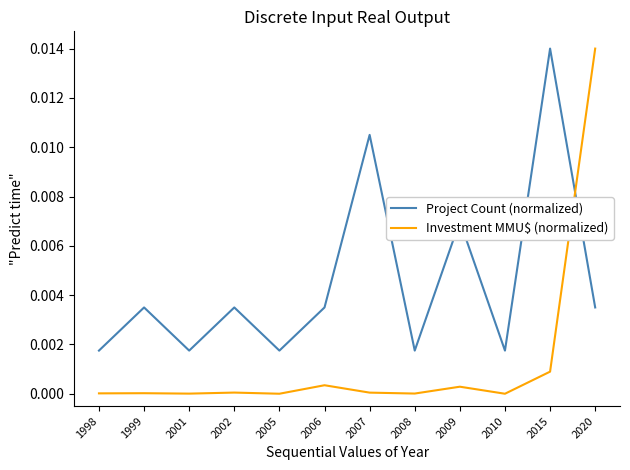

How many intersections are there between Project Count (normalized) and Investment MMU$ (normalized)?

1